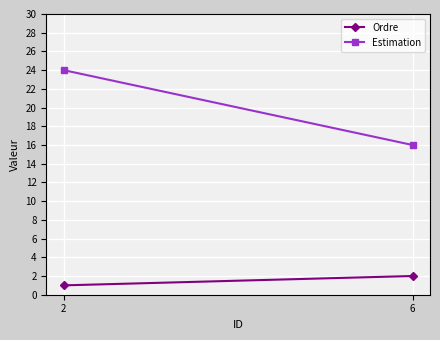

At how many categories does at least one series exceed 13?

2